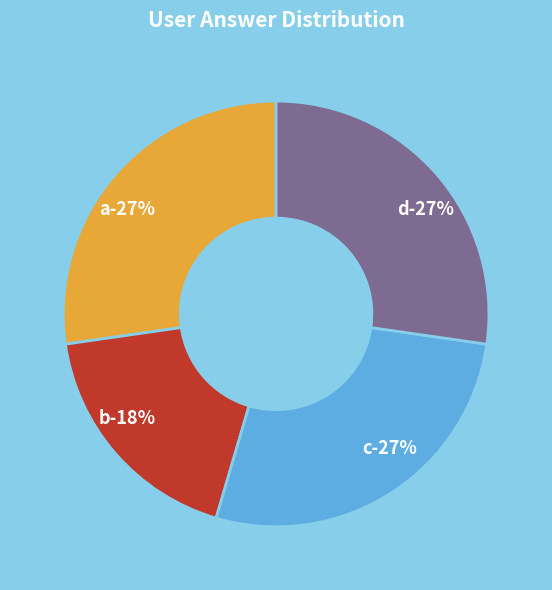

Is it true that d is 38% of the pie?

False